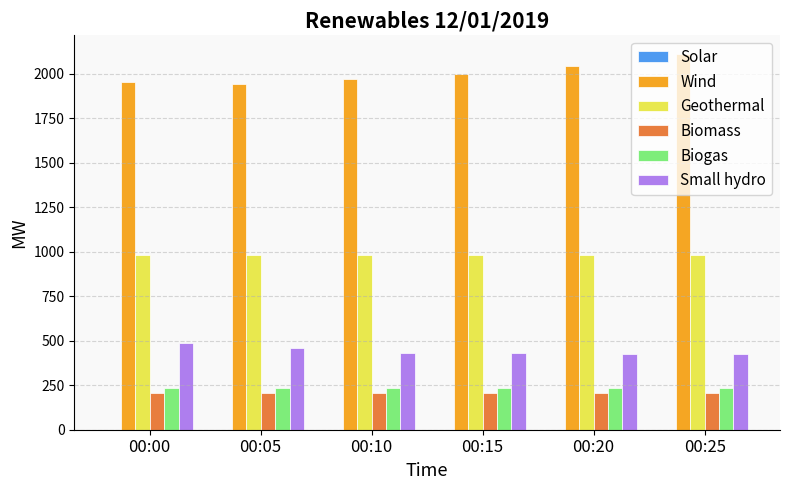

Which series has the largest total across all categories?

Wind